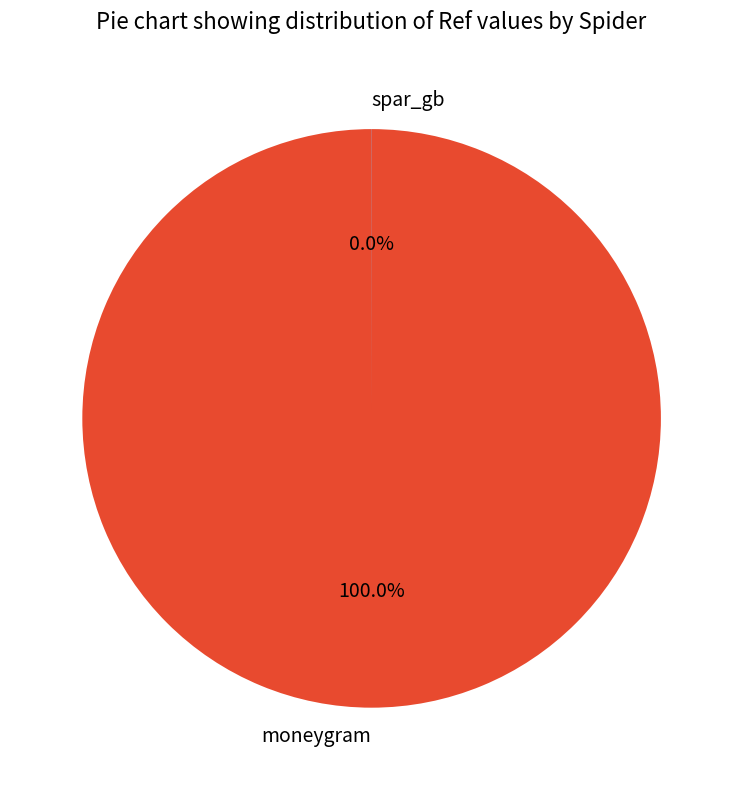

How much of the chart is everything except spar_gb?

100.0%